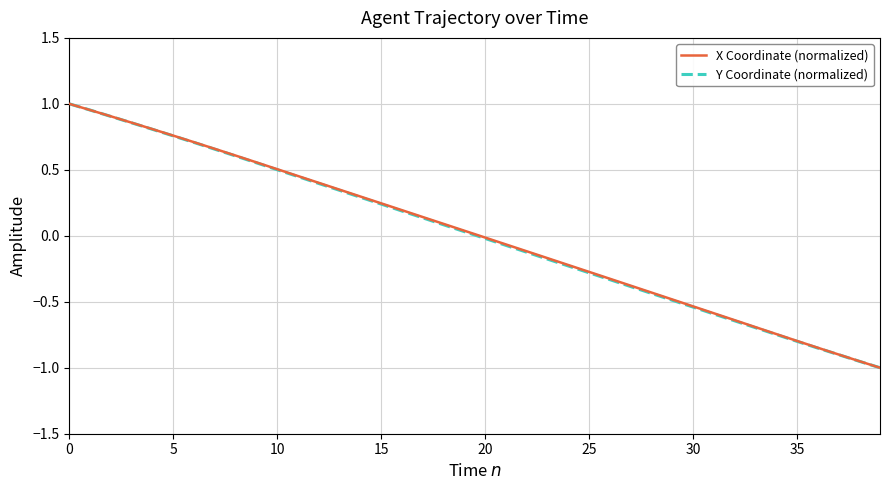

Does the chart have visible grid lines?

Yes